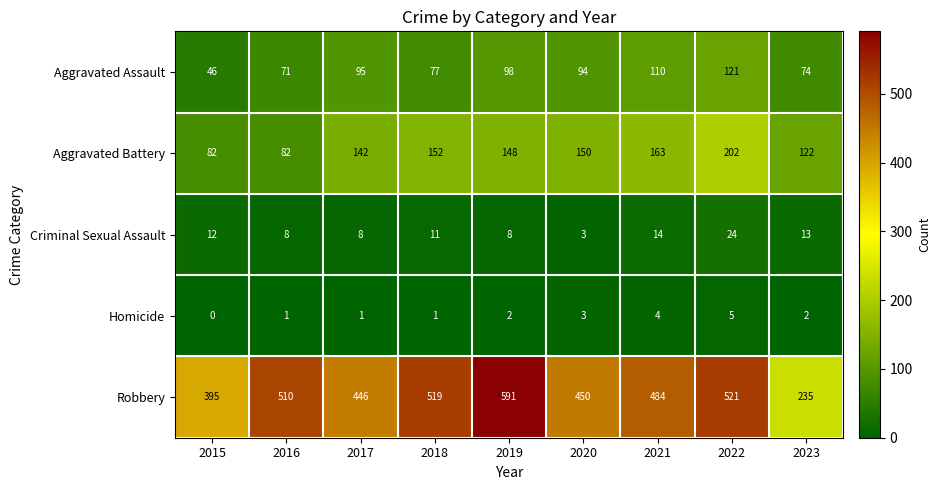

What is the greatest value displayed?

591